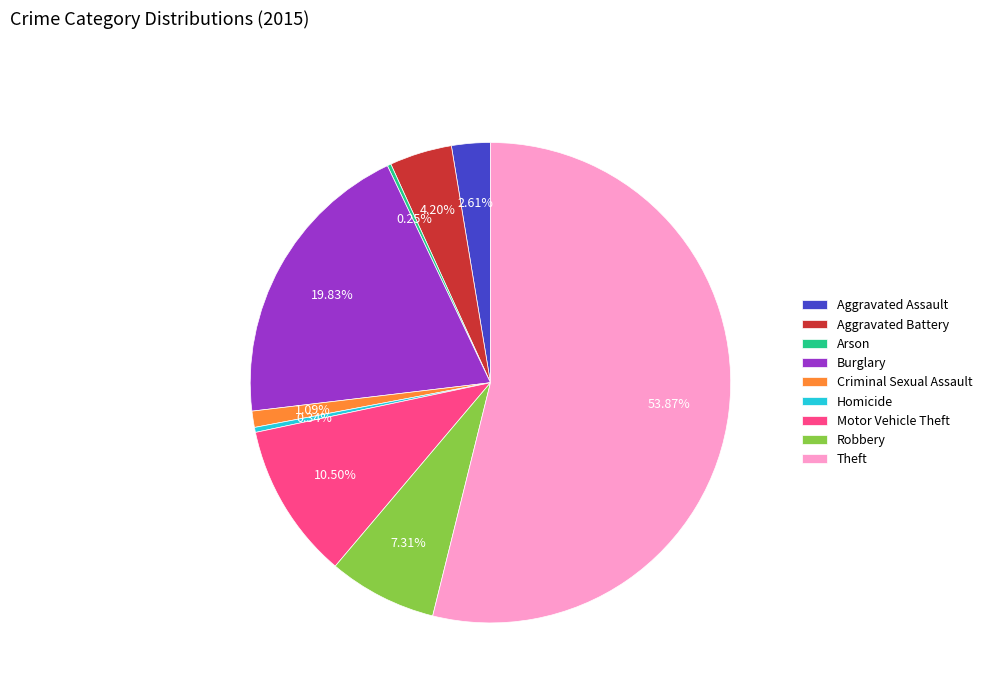

What is the ratio of the value at Aggravated Battery to the value at Robbery?

0.6